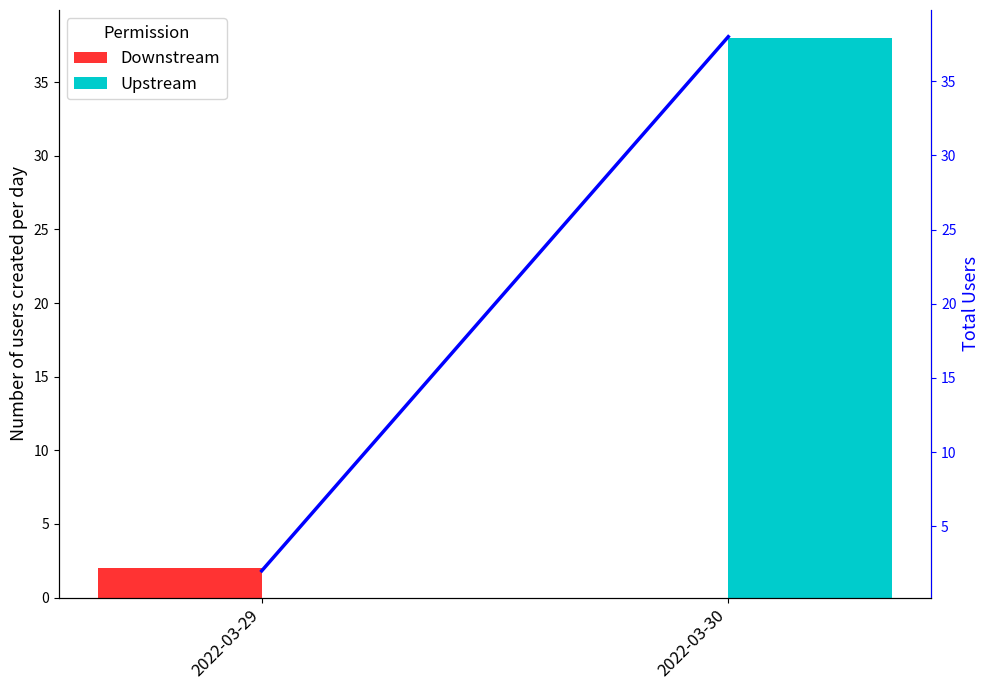

How many Total count values are between 2 and 38?

2